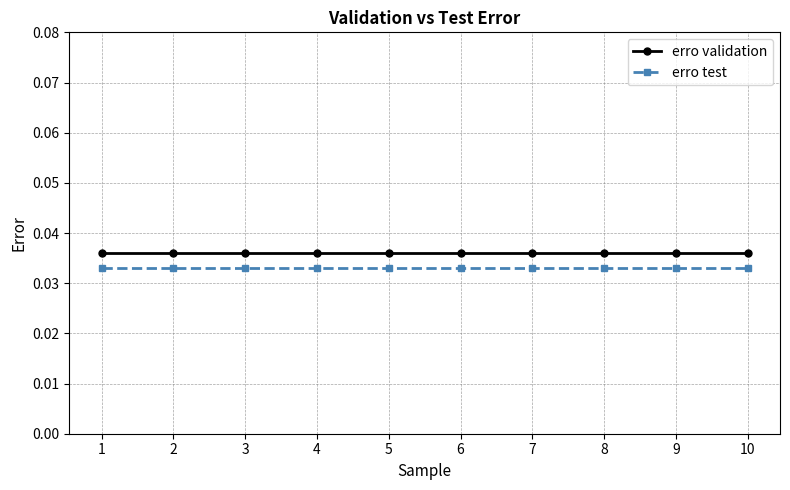

What is the sum of all erro validation values?

0.4